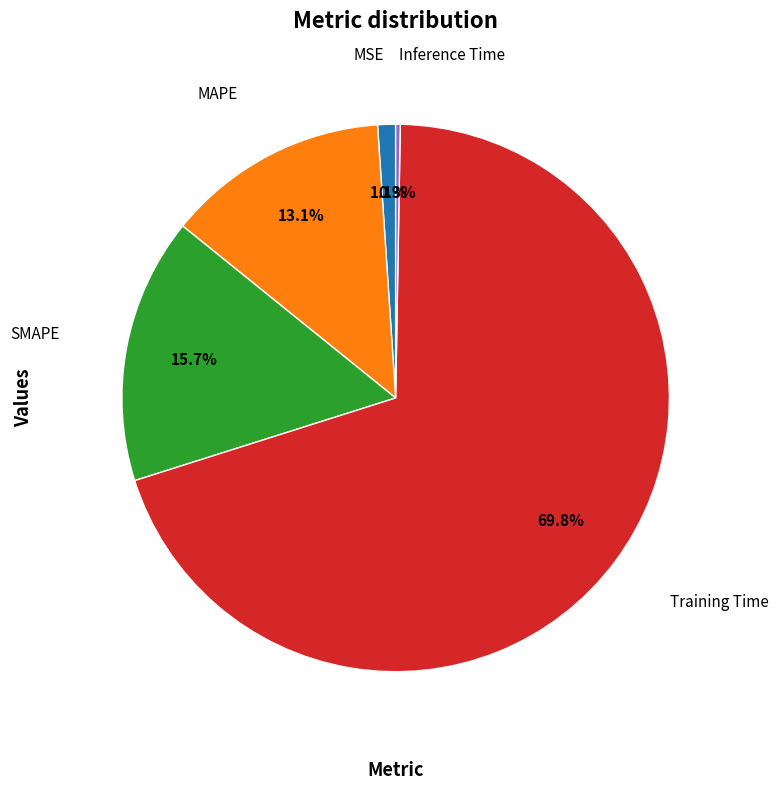

Is there a majority slice in this chart?

Yes